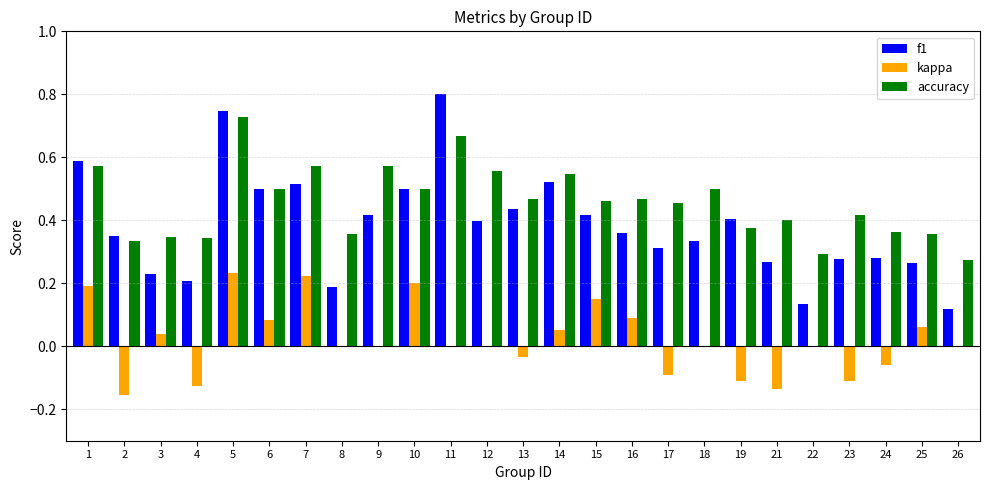

Is it true that accuracy equals 0.6 at 12?

True